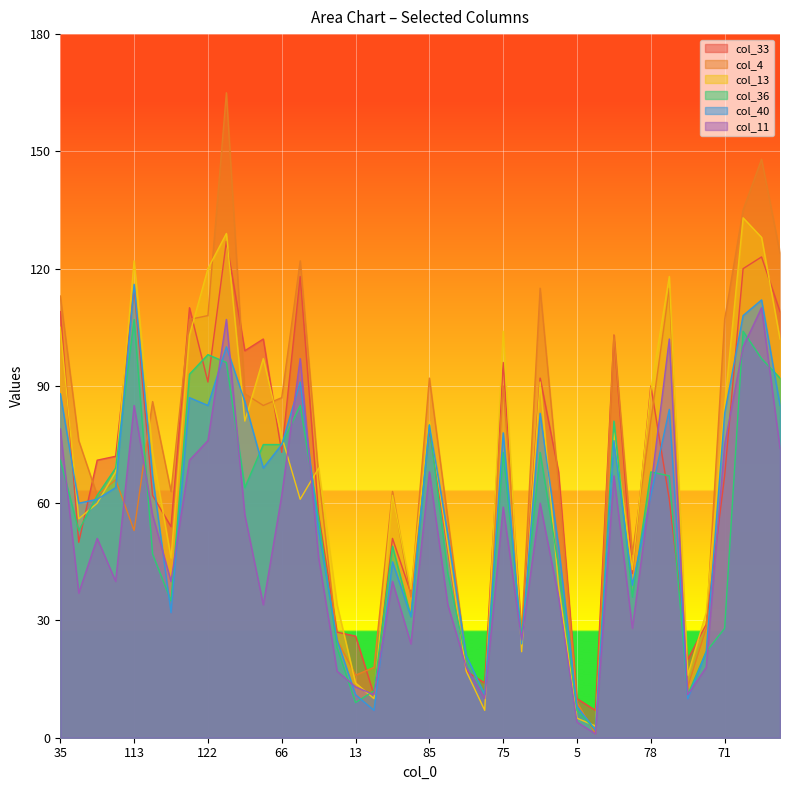

Where is col_13 nearest to the value 68?

59